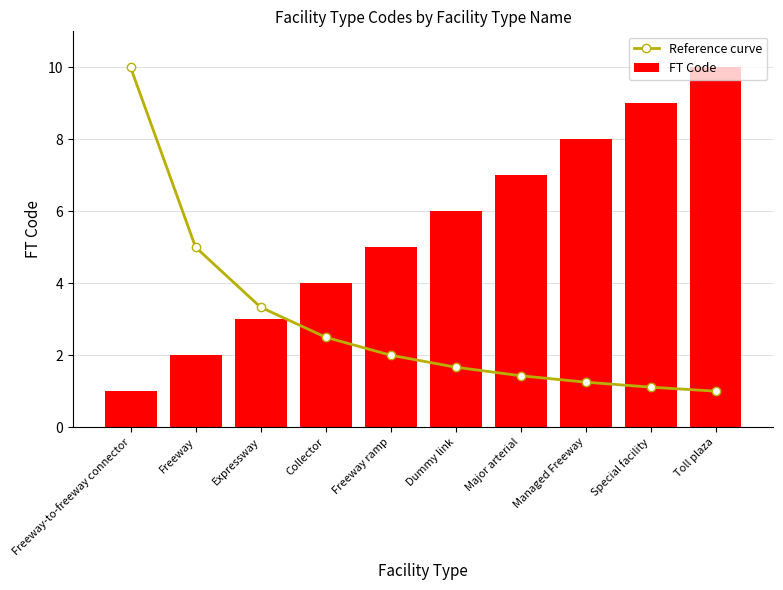

Where does the Reference curve series first go above 2?

Freeway-to-freeway connector